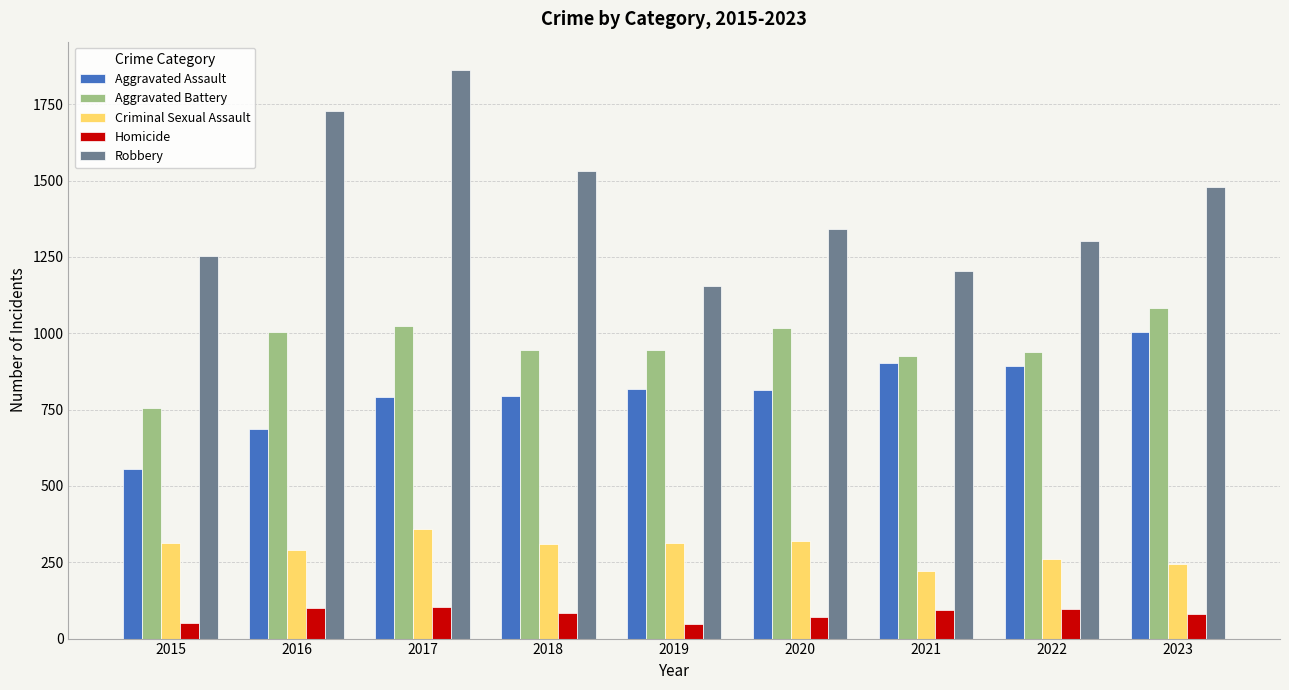

True or false: Aggravated Assault has a value of 795 at 2018.

True